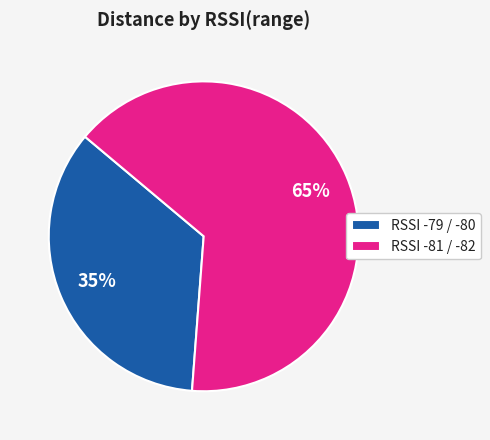

How many slices are in this pie chart?

2